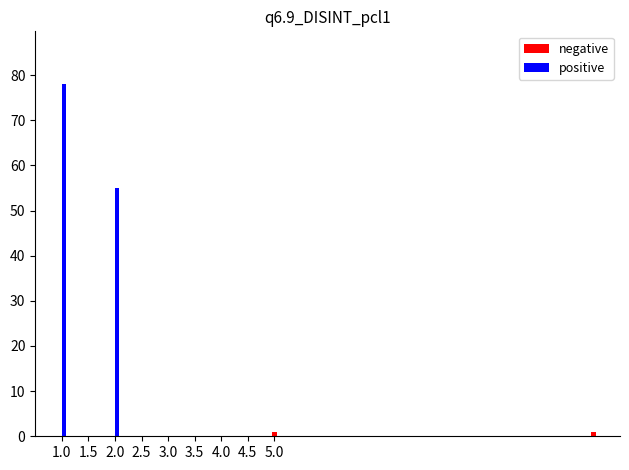

Which series has the largest total across all categories?

positive